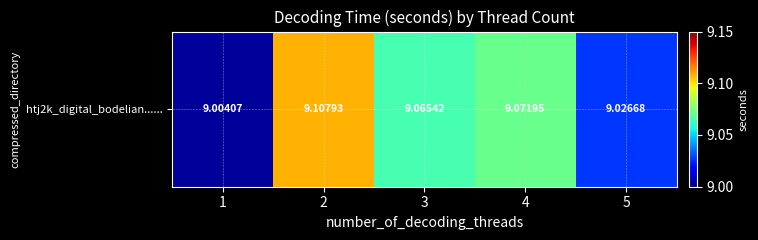

What is the sum of all values?

45.3